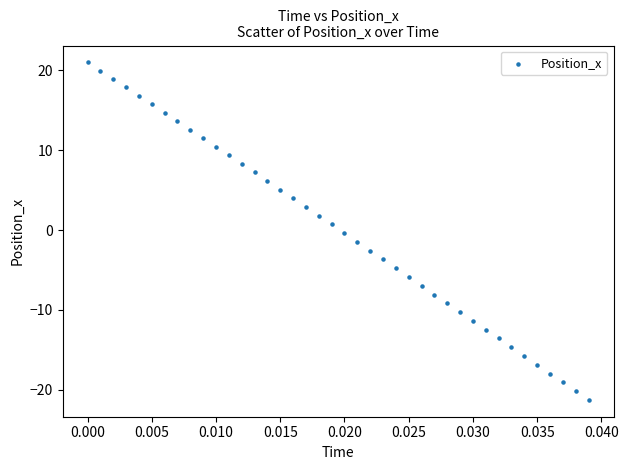

What is the range of Y values (max minus min)?

42.3